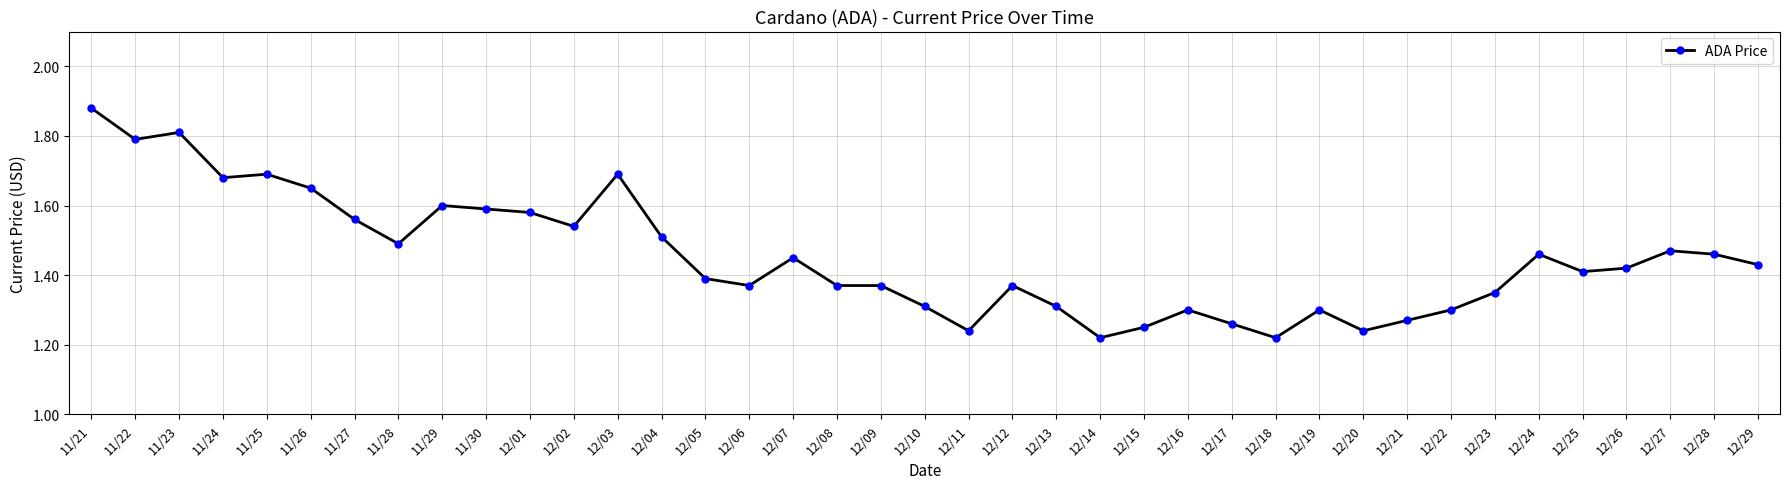

How many series are shown in this chart?

1